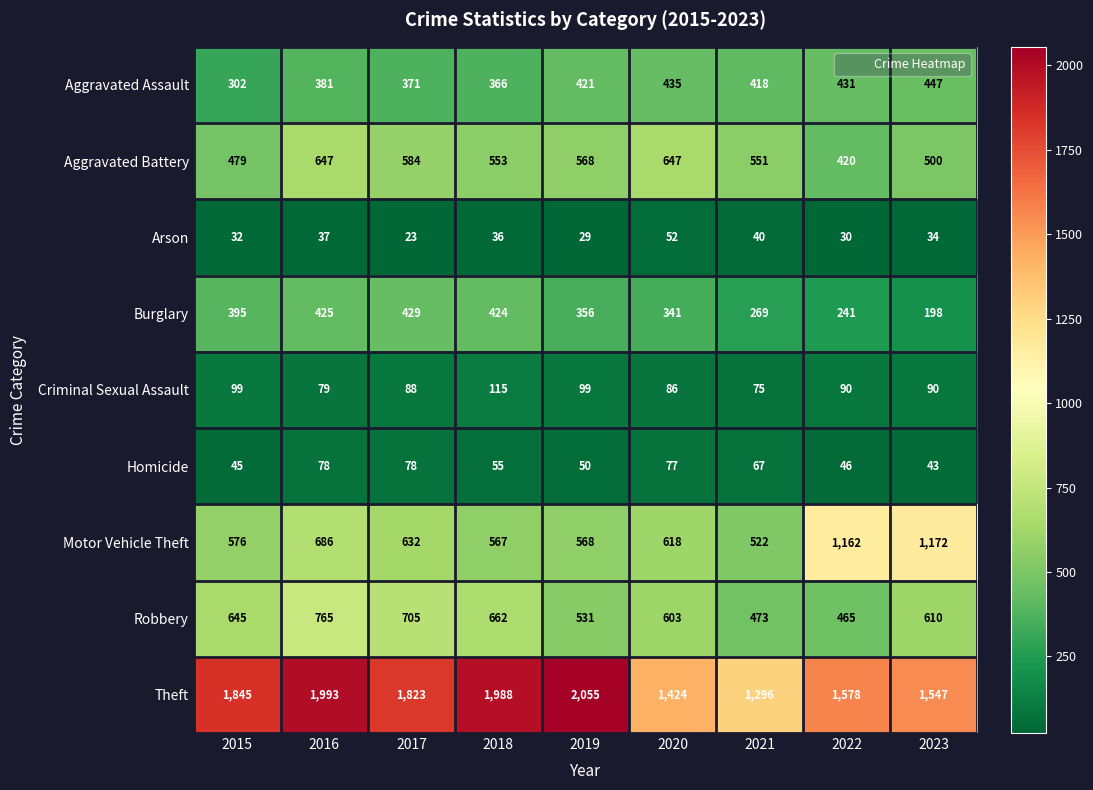

What is the spread (max minus min) of values at 2023?

1513